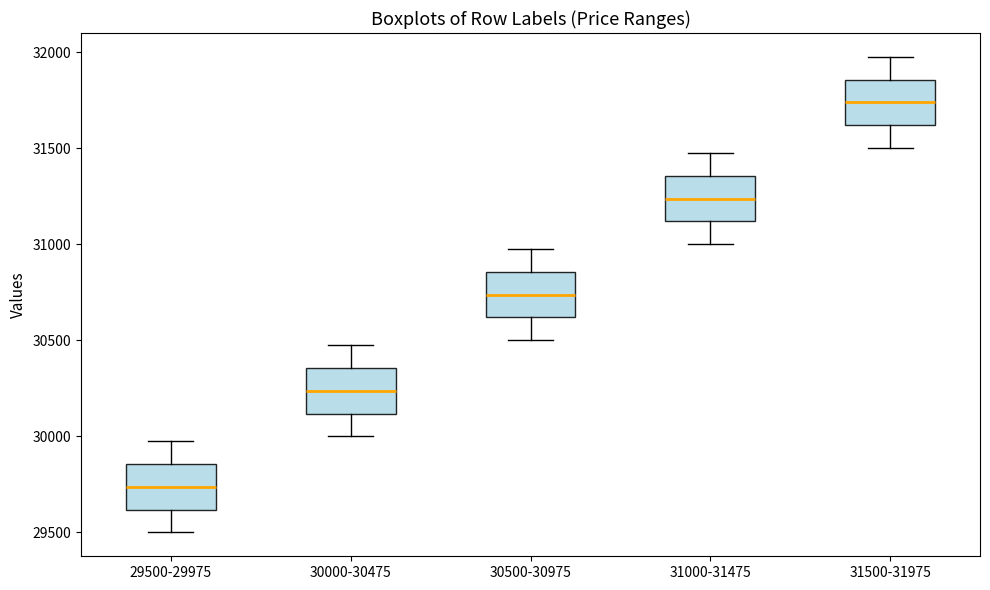

Reading left to right, read every box against the y-axis: the position of its median line, the range the box covers, and the ends of its whiskers. The values are not printed on the chart, so give them approximately, as read against the axis.

29500-29975: median 29750, box 29600 to 29850, whiskers 29500 to 30000
30000-30475: median 30250, box 30100 to 30350, whiskers 30000 to 30500
30500-30975: median 30750, box 30600 to 30850, whiskers 30500 to 31000
31000-31475: median 31250, box 31100 to 31350, whiskers 31000 to 31500
31500-31975: median 31750, box 31600 to 31850, whiskers 31500 to 32000